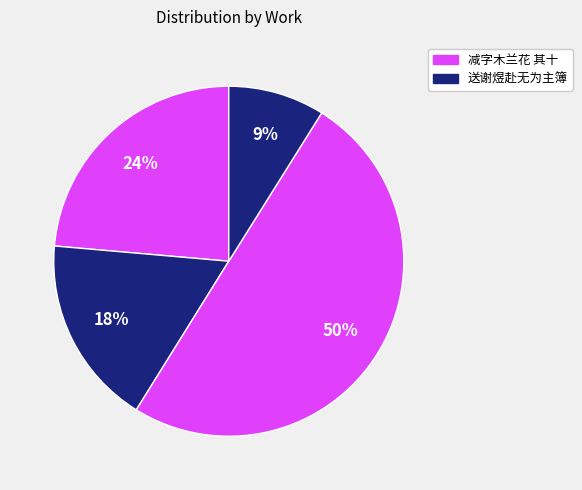

Count the number of slices in the pie.

4